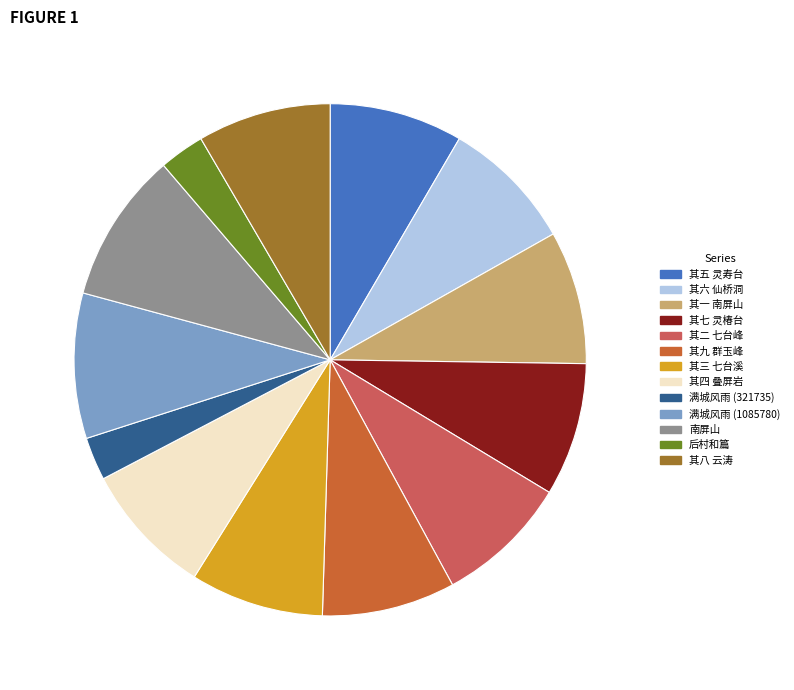

Approximately how many times larger is the value at 其二 七台峰 compared to 其五 灵寿台?

1.0